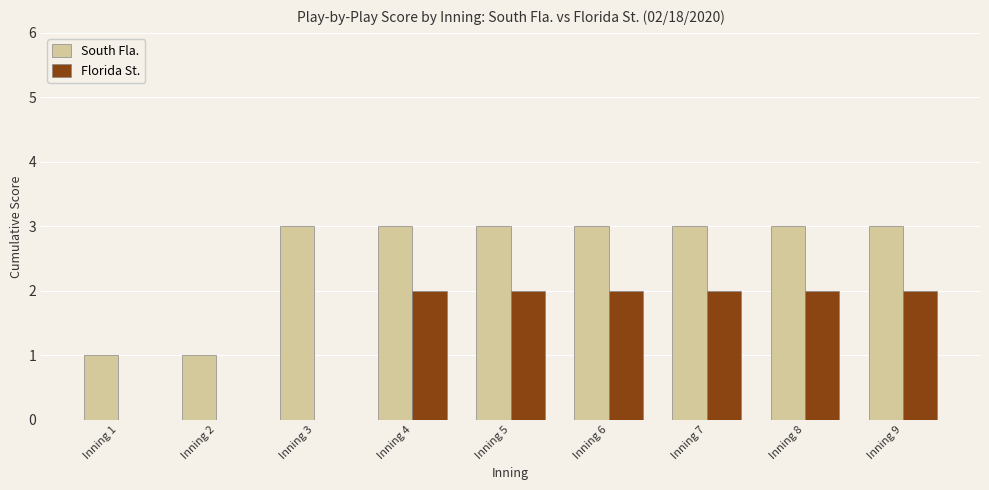

Between Inning 3 and Inning 8, which series saw the biggest shift?

Florida St.